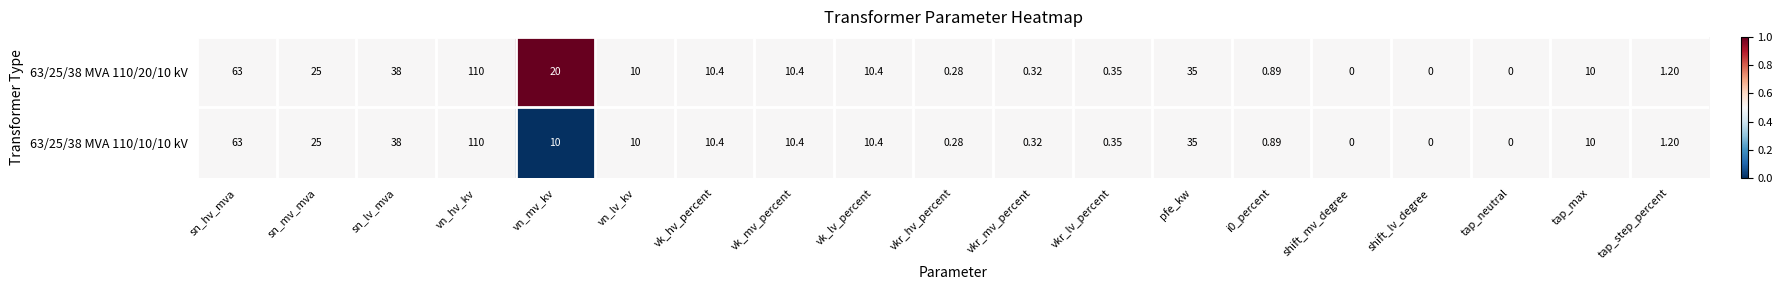

At which category does the chart reach its peak across all series?

vn_hv_kv